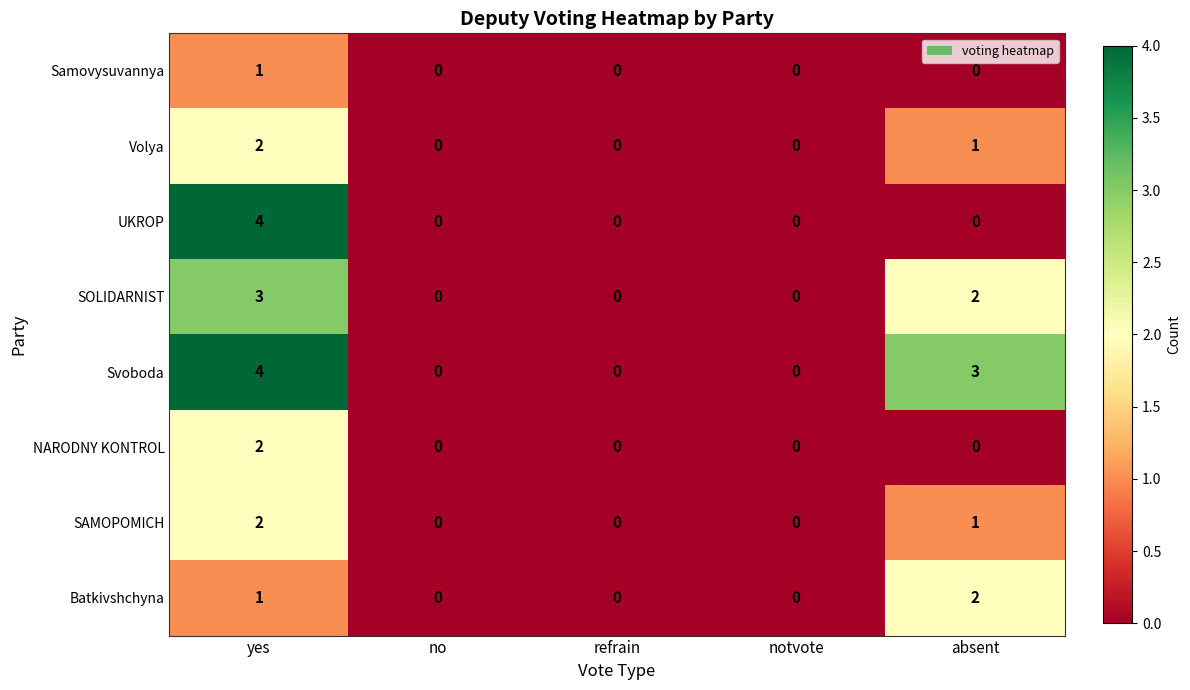

What is the greatest value displayed?

4